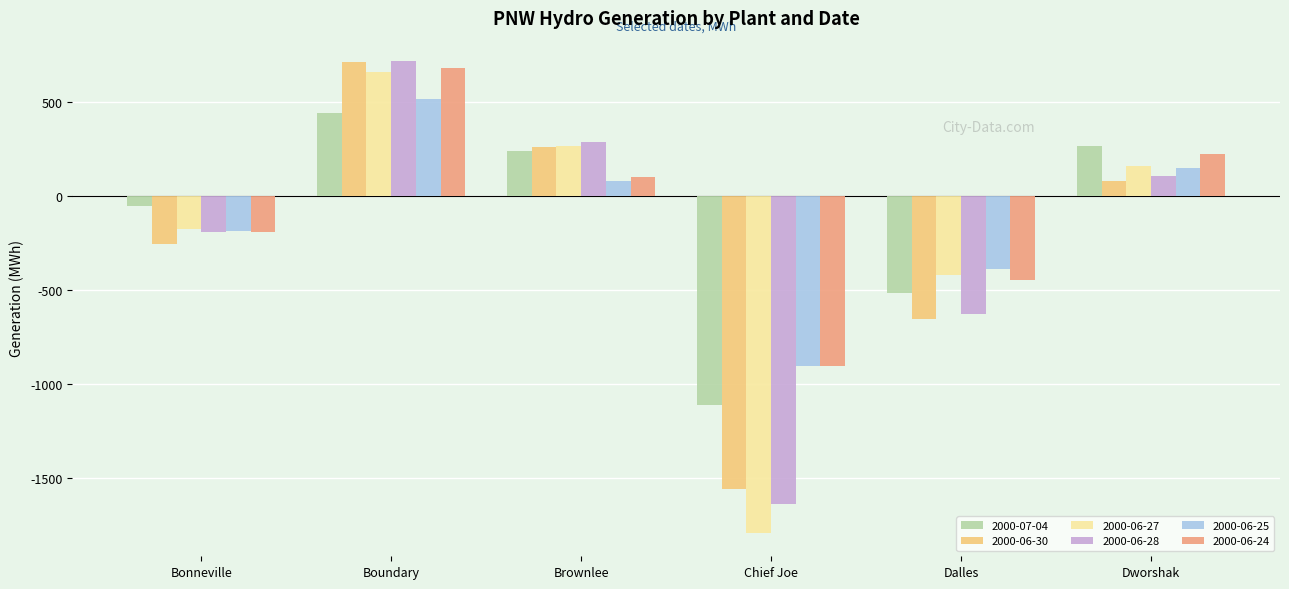

What is the label of the 6th bar from the right?

Bonneville